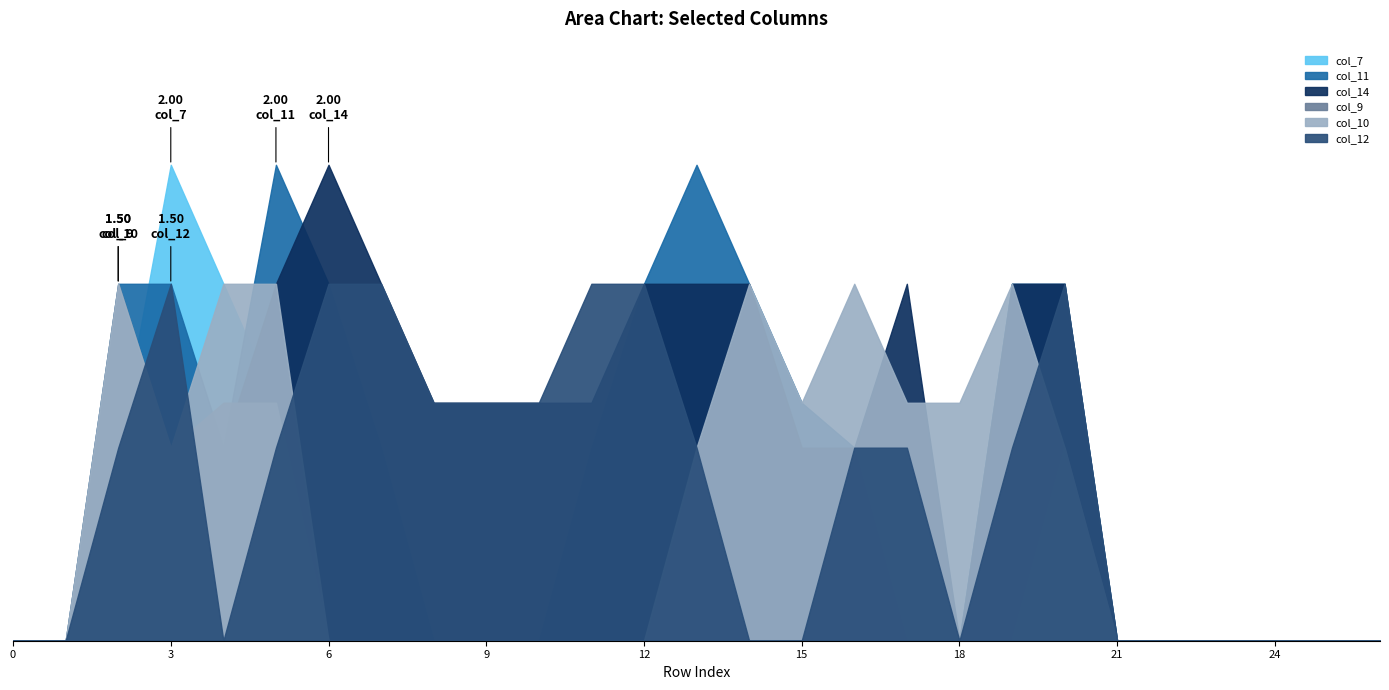

After their last crossing, which series has the higher values: col_7 or col_12?

col_12